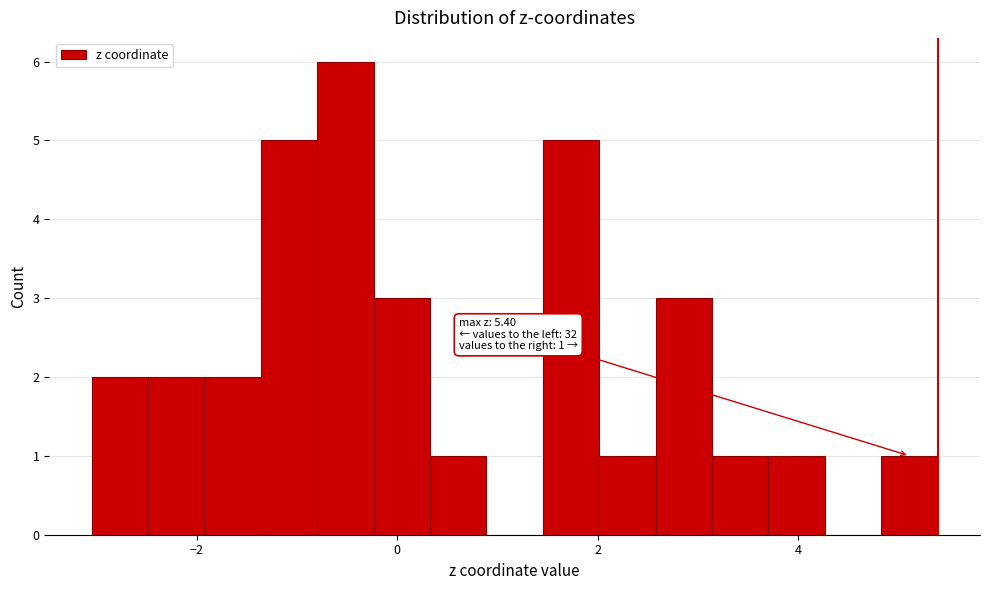

Read against the x-axis, roughly where is the centre of the tallest bar?

-0.6